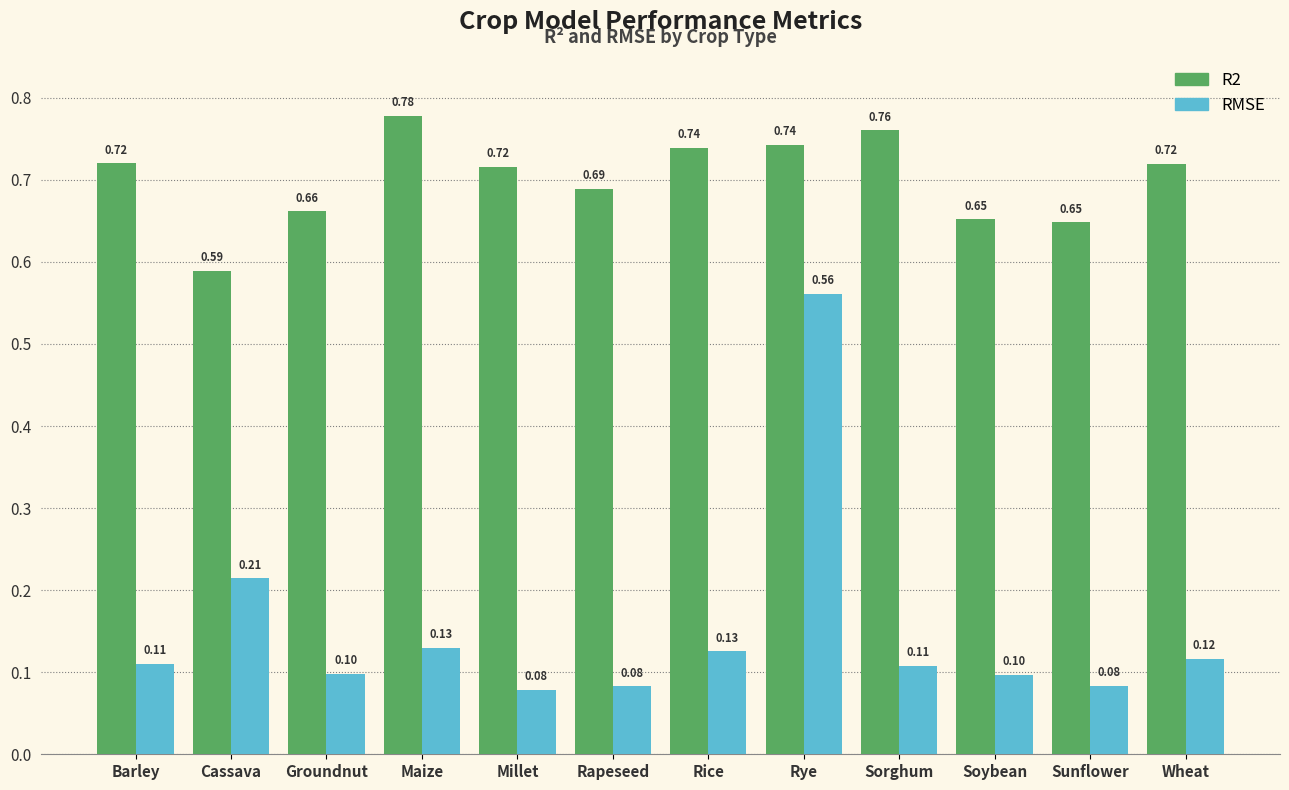

List the series in order of their peak value, highest first.

R2, RMSE